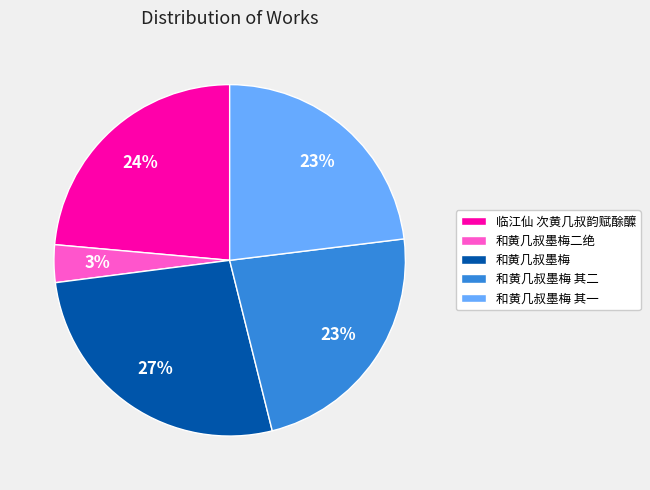

True or false: 和黄几叔墨梅 accounts for 27% of the total.

True